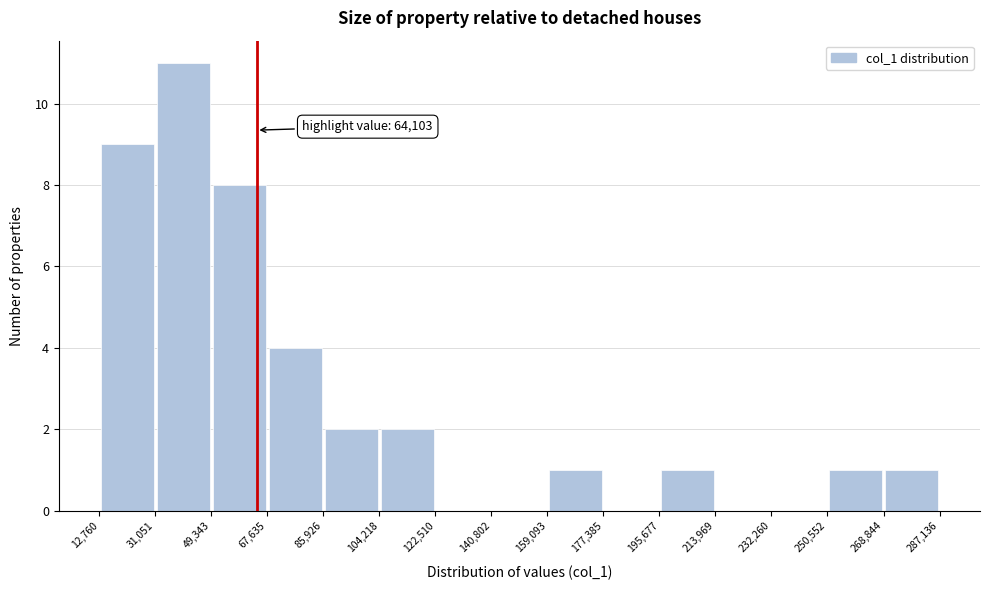

Over which range of the x-axis is the bar tallest?

31,051 to 49,343